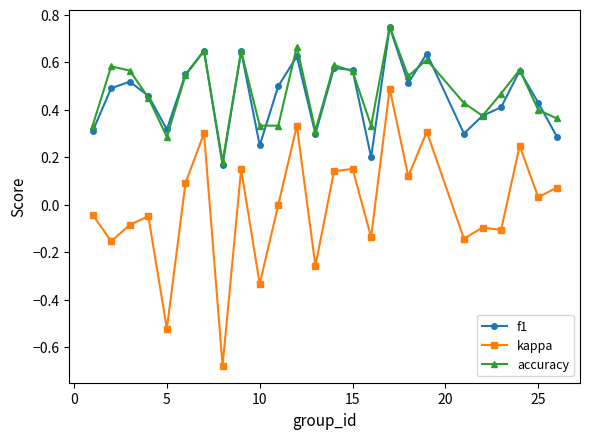

Which series has the widest spread of values?

kappa